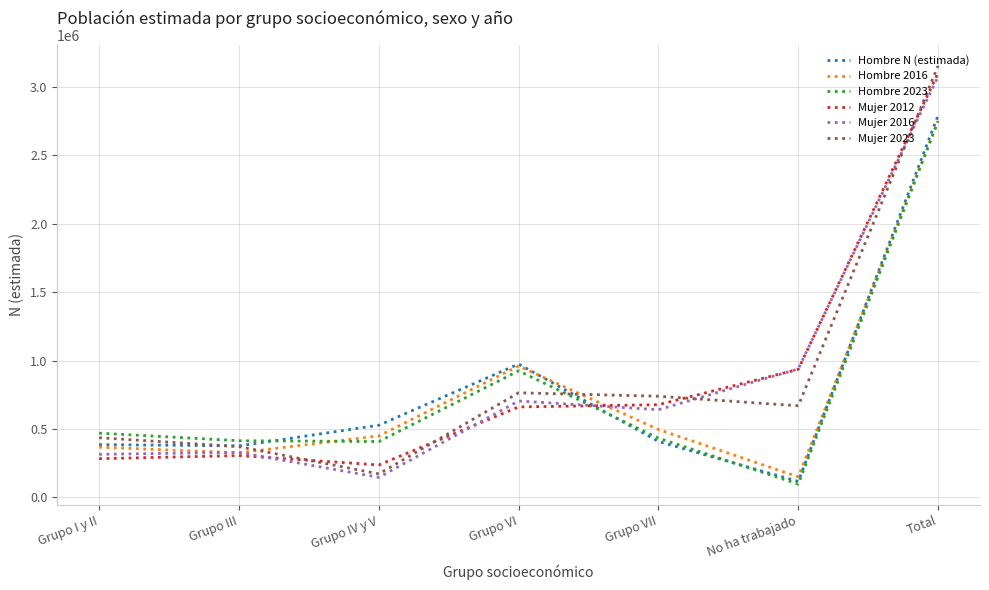

Which series changed the most between Grupo VI and Grupo VII?

Hombre N (estimada)